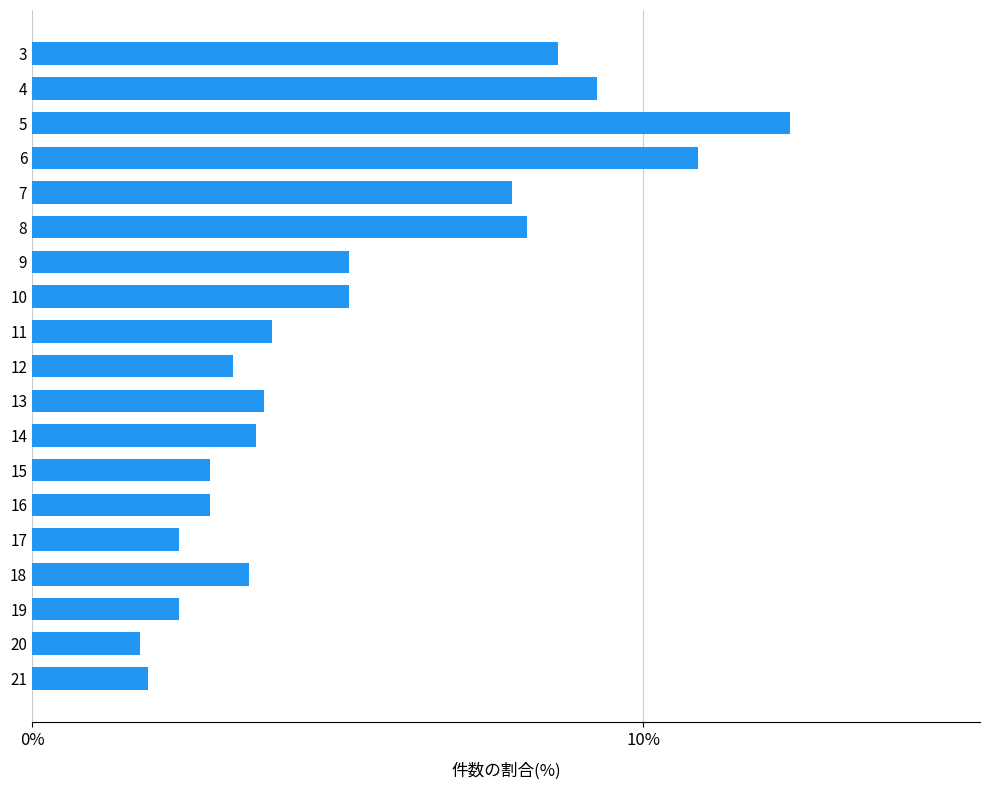

What is the sum of the values at 12 and 13?

7.1